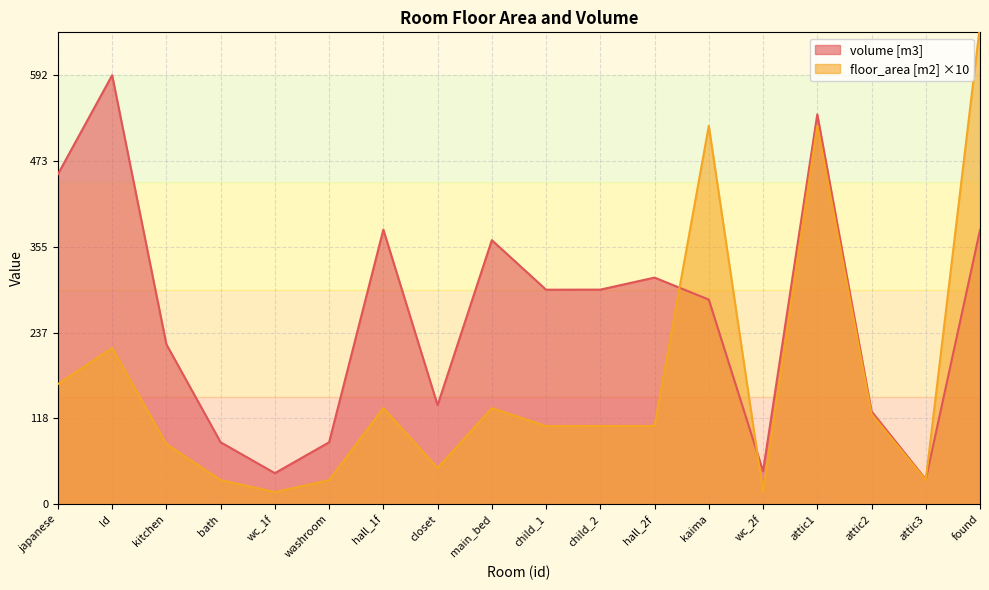

Is the value of volume [m3] at attic1 greater than the value of floor_area [m2] at attic2?

Yes